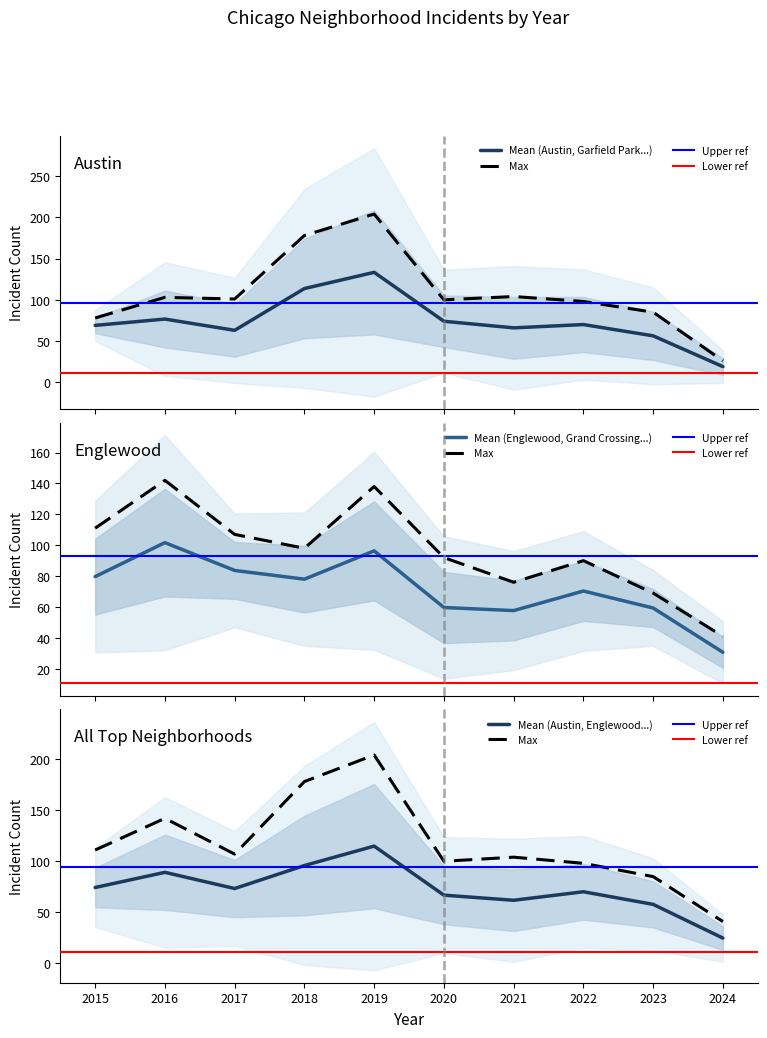

Reading left to right, extract all data points from this chart.

Austin: 2015=78	2016=99	2017=65	2018=130	2019=167	2020=92	2021=104	2022=89	2023=68	2024=26
Englewood: 2015=111	2016=142	2017=107	2018=98	2019=138	2020=92	2021=76	2022=90	2023=69	2024=34
Garfield Park: 2015=73	2016=103	2017=101	2018=178	2019=204	2020=100	2021=79	2022=98	2023=85	2024=26
Grand Crossing: 2015=77	2016=106	2017=82	2018=88	2019=91	2020=47	2021=66	2022=77	2023=67	2024=41
Auburn Gresham: 2015=56	2016=28	2017=23	2018=33	2019=29	2020=30	2021=15	2022=23	2023=16	2024=5
Chatham: 2015=51	2016=57	2017=62	2018=48	2019=60	2020=40	2021=31	2022=44	2023=42	2024=17